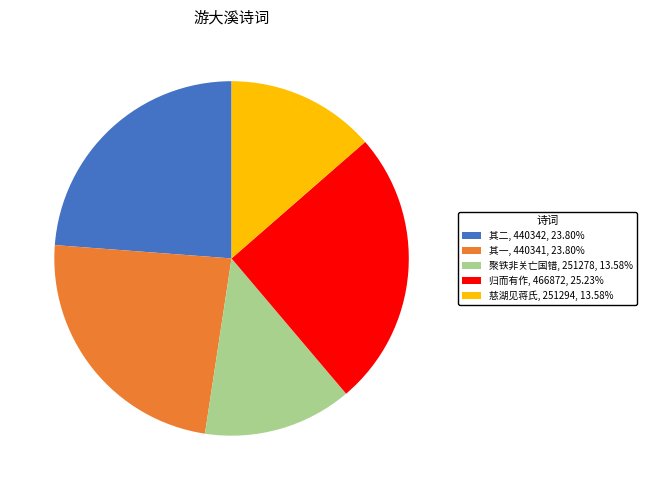

Is there a majority slice in this chart?

No